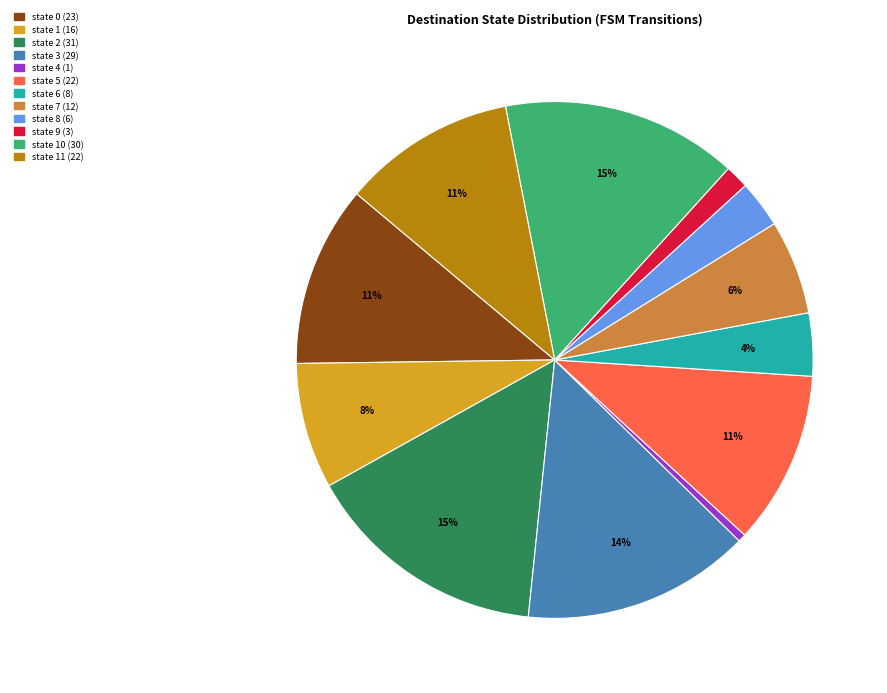

To the nearest percent, what is the difference between the largest and smallest slice percentages?

15%